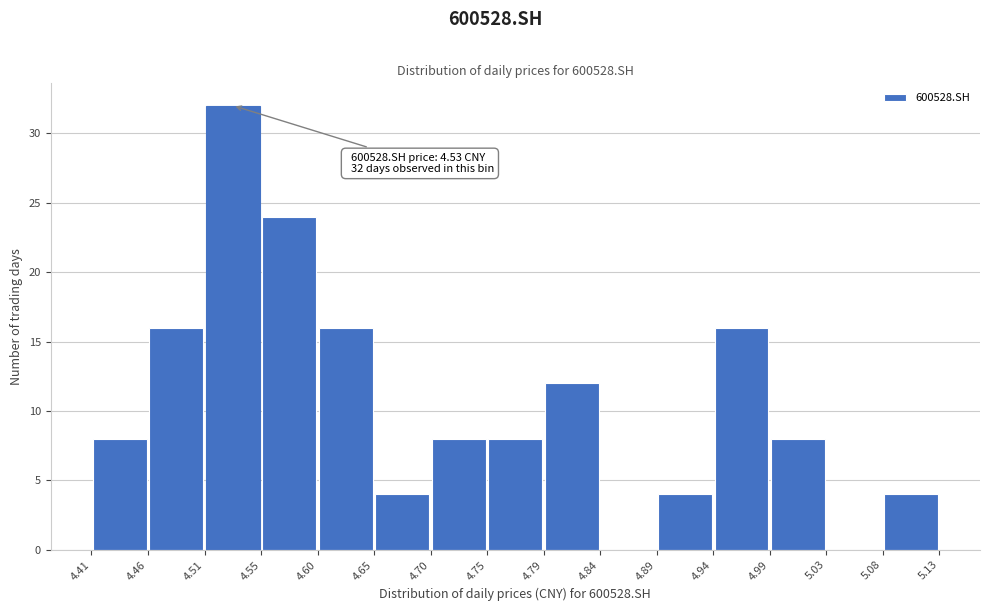

Over which range of the x-axis is the bar tallest?

4.51 to 4.55